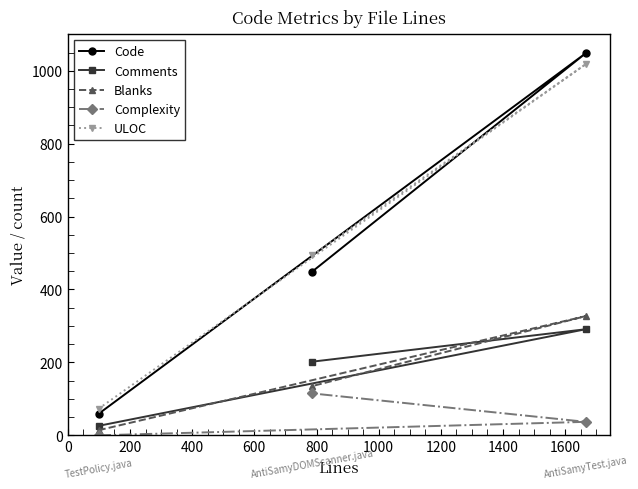

Which series has the widest spread of values?

Code